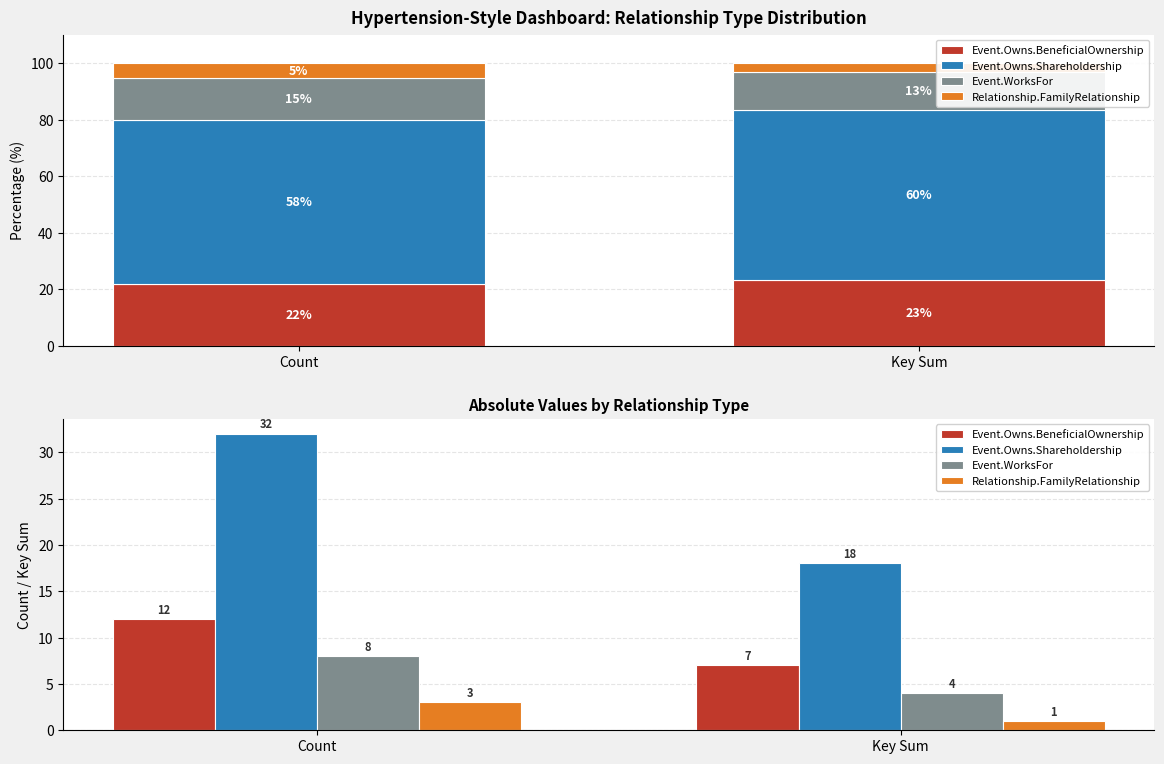

The value of Event.Owns.BeneficialOwnership at Key Sum is 12. True or false?

False